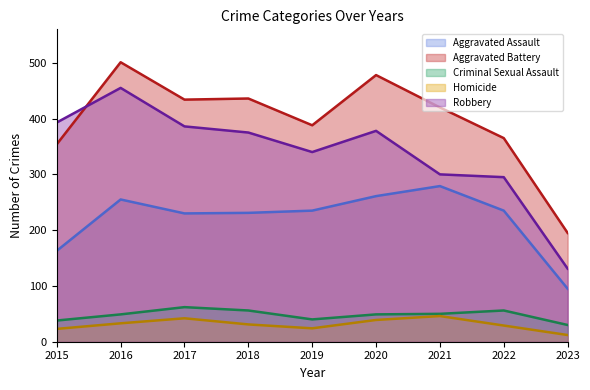

What is the sum of all Aggravated Assault values?

1984